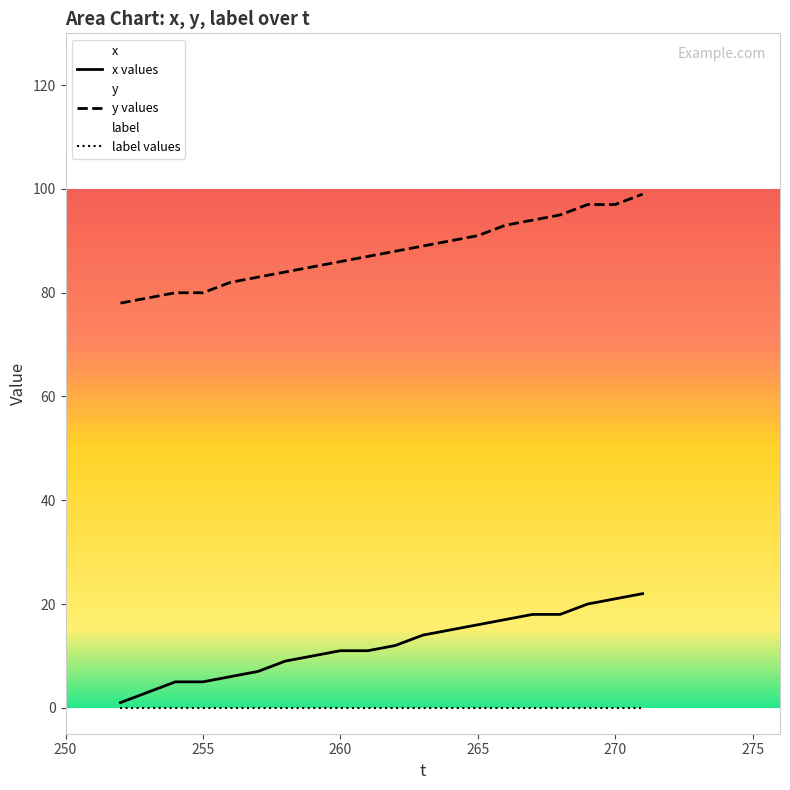

True or false: y values has a value of 156 at 265.

False